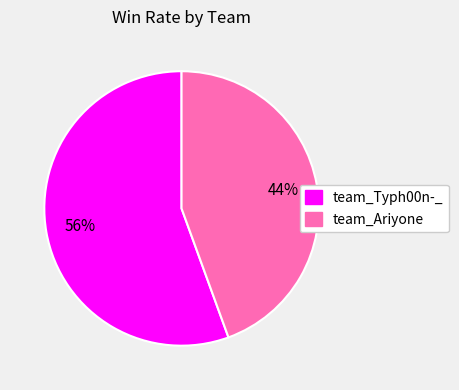

How many segments does this pie chart have?

2